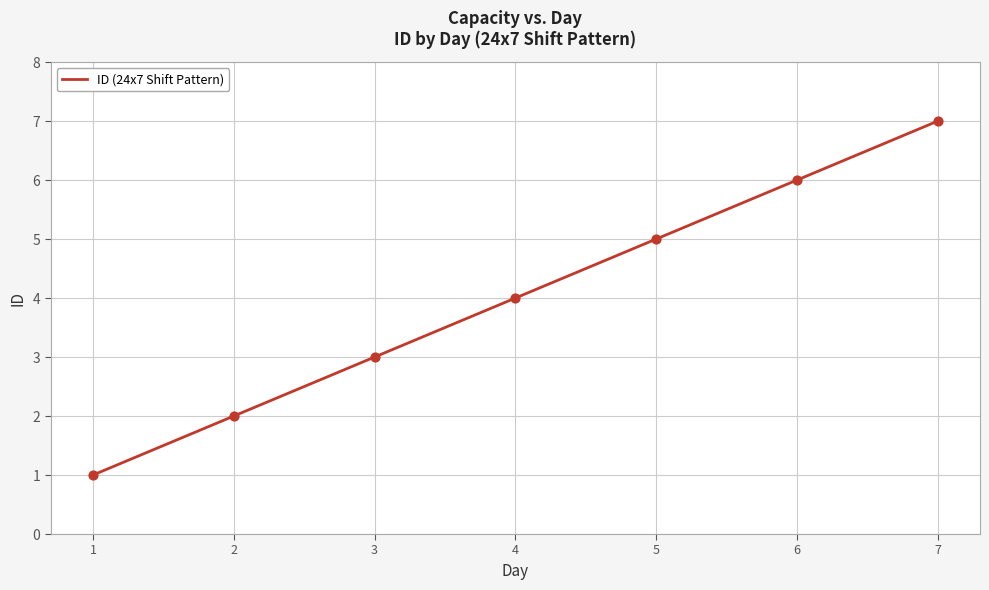

What is the ratio of the value at 2 to the value at 3?

0.7